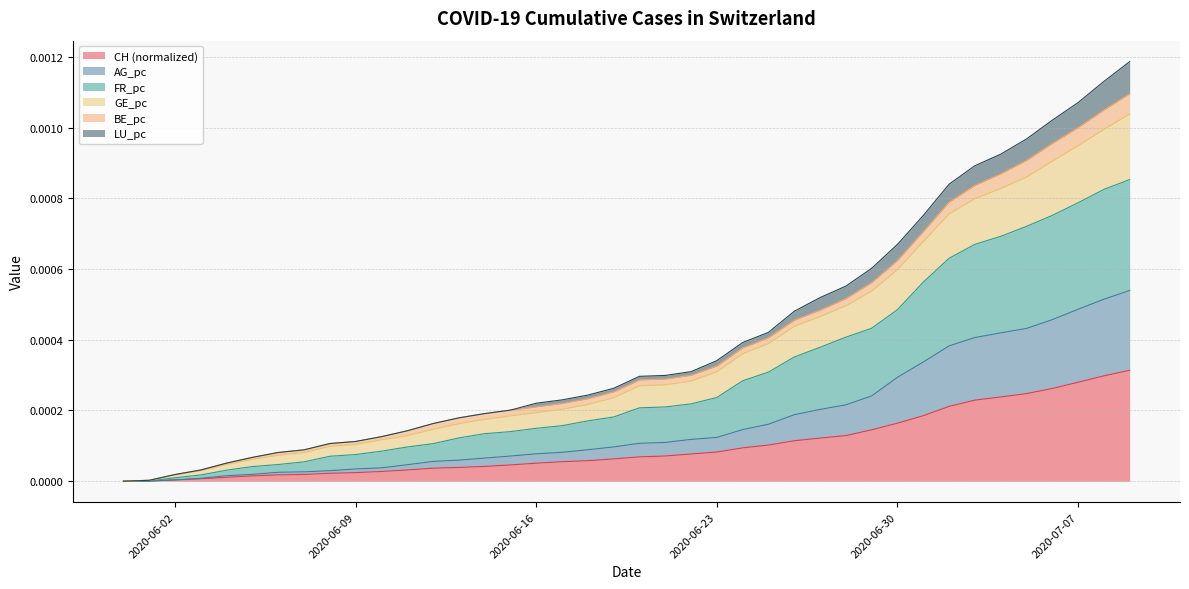

Does the chart have visible grid lines?

Yes